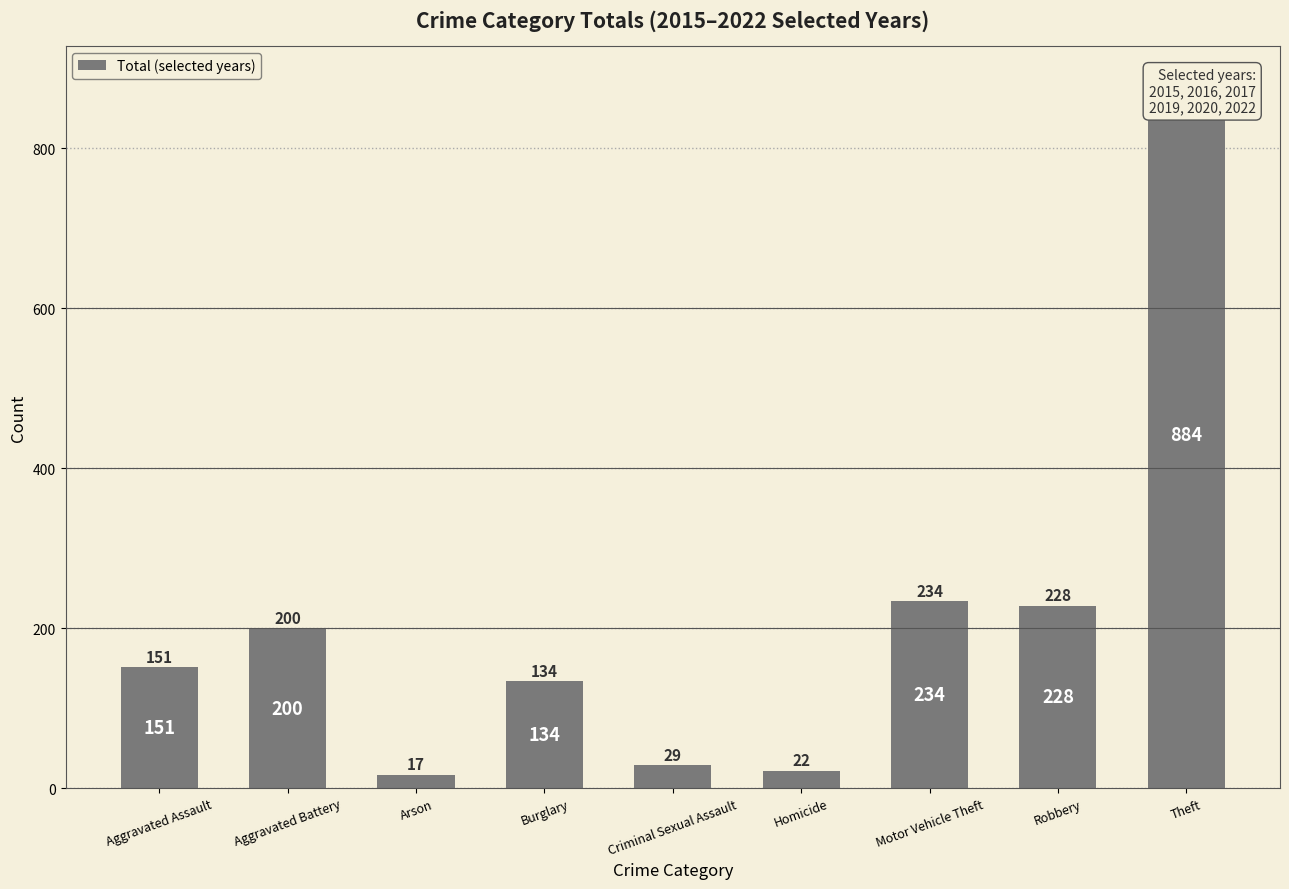

Which label corresponds to the smallest value in the chart?

Arson